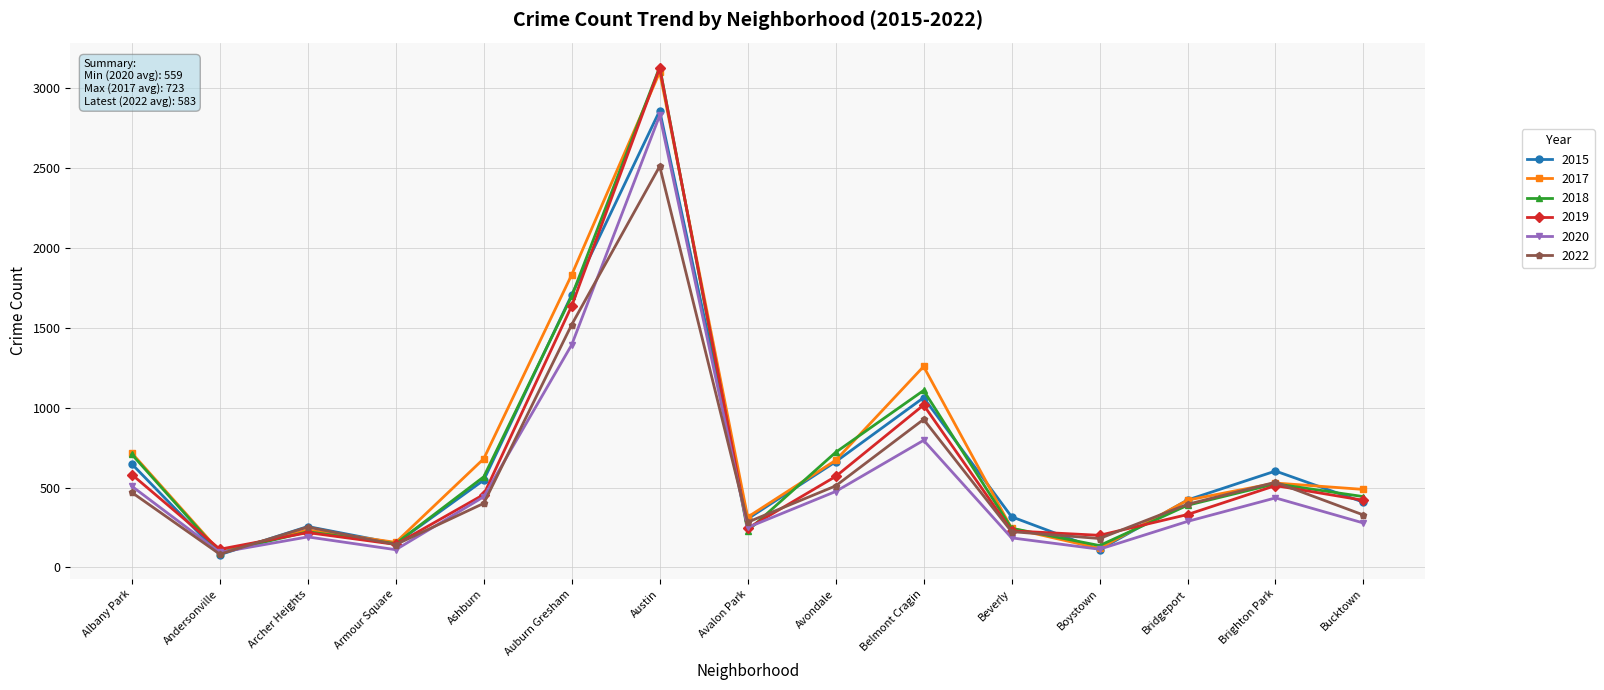

Which series has the largest range (max minus min)?

2018